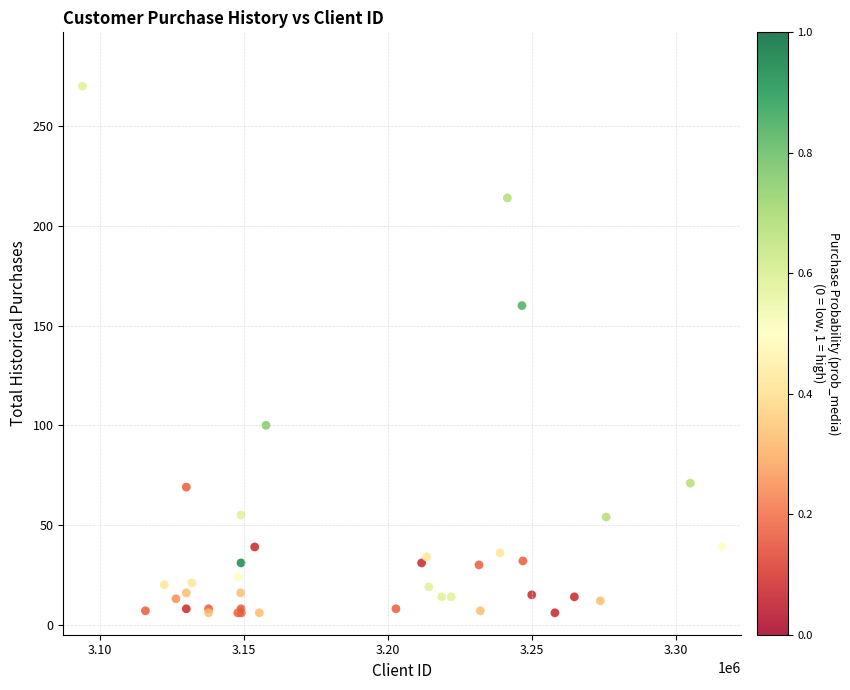

What Y value in the scatter plot is closest to 138?

160